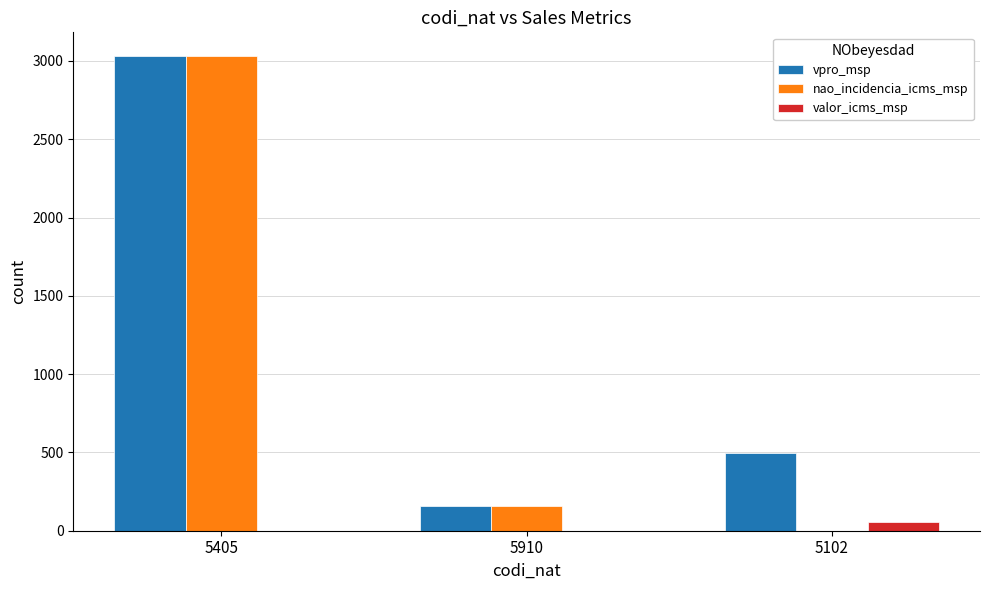

Which label corresponds to the largest value in the chart?

5405